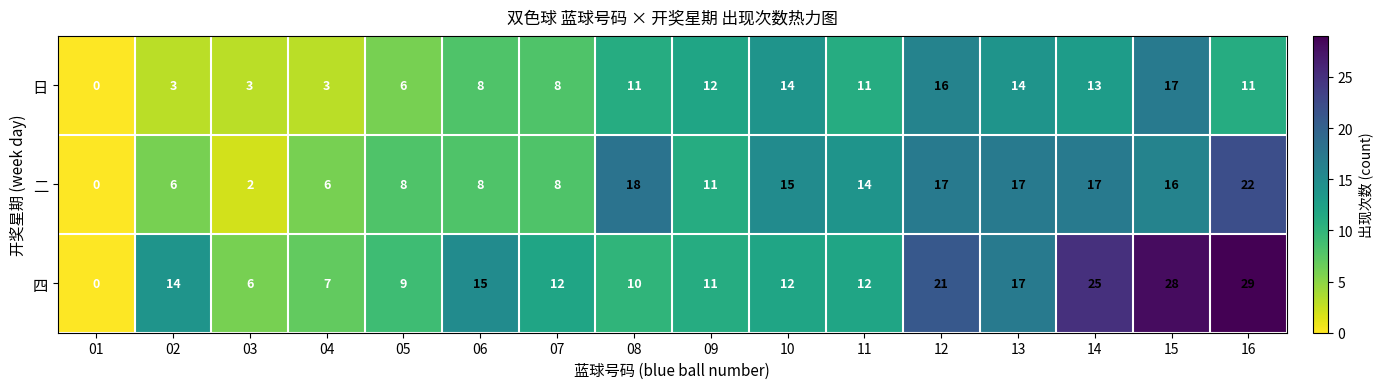

What is the spread (max minus min) of values at 08?

8